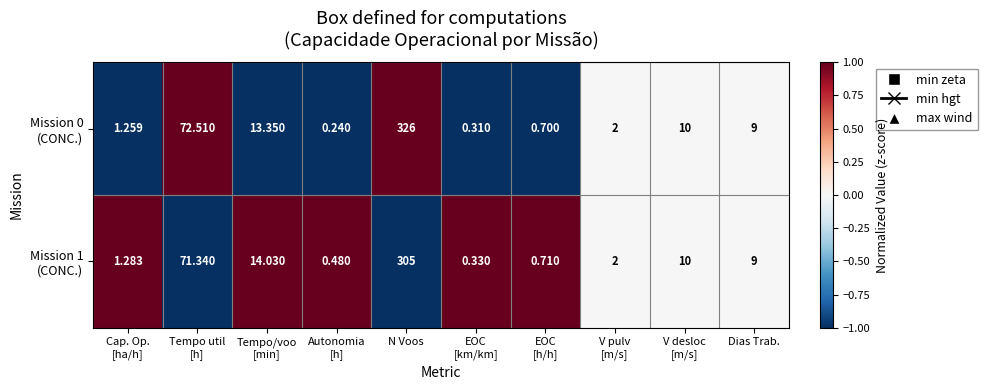

Which label corresponds to the largest value in the chart?

N Voos